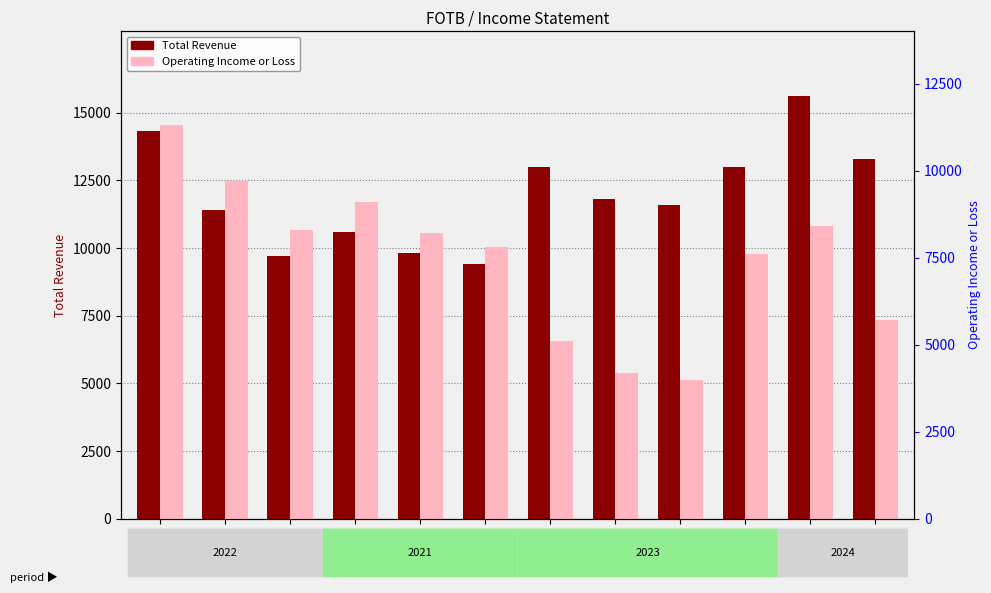

Rank the series by their maximum value, from lowest to highest.

Operating Income or Loss, Total Revenue